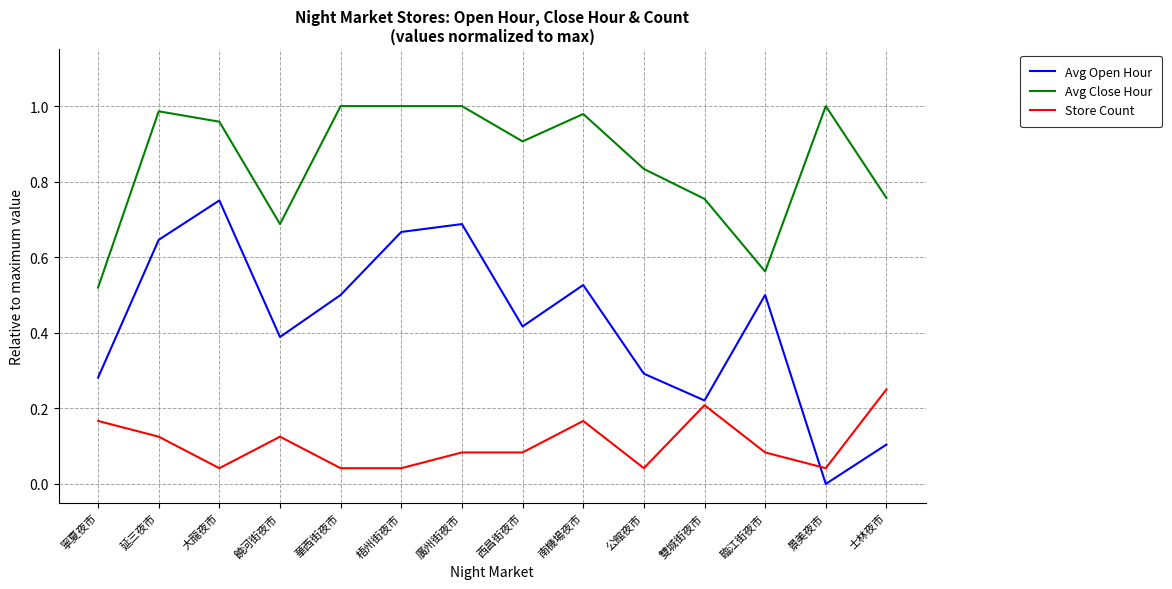

Which series has the widest spread of values?

Avg Open Hour